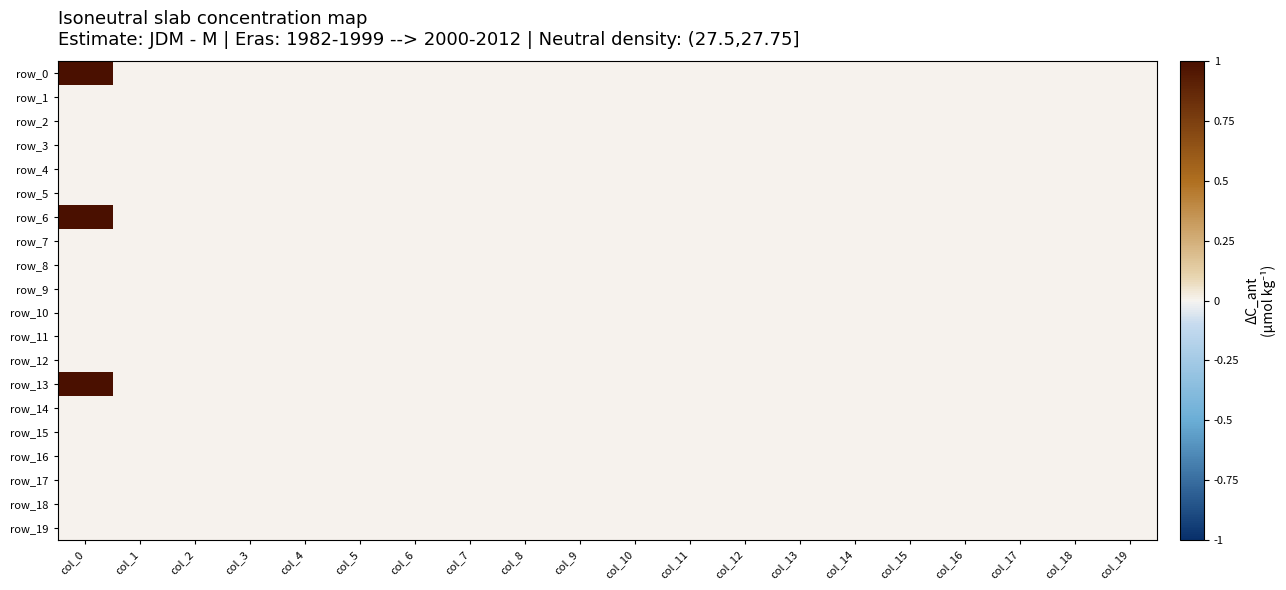

Reading right to left, list all the values displayed in this chart.

row_0: col_19=0	col_18=0	col_17=0	col_16=0	col_15=0	col_14=0	col_13=0	col_12=0	col_11=0	col_10=0	col_9=0	col_8=0	col_7=0	col_6=0	col_5=0	col_4=0	col_3=0	col_2=0	col_1=0	col_0=1
row_1: col_19=0	col_18=0	col_17=0	col_16=0	col_15=0	col_14=0	col_13=0	col_12=0	col_11=0	col_10=0	col_9=0	col_8=0	col_7=0	col_6=0	col_5=0	col_4=0	col_3=0	col_2=0	col_1=0	col_0=0
row_2: col_19=0	col_18=0	col_17=0	col_16=0	col_15=0	col_14=0	col_13=0	col_12=0	col_11=0	col_10=0	col_9=0	col_8=0	col_7=0	col_6=0	col_5=0	col_4=0	col_3=0	col_2=0	col_1=0	col_0=0
row_3: col_19=0	col_18=0	col_17=0	col_16=0	col_15=0	col_14=0	col_13=0	col_12=0	col_11=0	col_10=0	col_9=0	col_8=0	col_7=0	col_6=0	col_5=0	col_4=0	col_3=0	col_2=0	col_1=0	col_0=0
row_4: col_19=0	col_18=0	col_17=0	col_16=0	col_15=0	col_14=0	col_13=0	col_12=0	col_11=0	col_10=0	col_9=0	col_8=0	col_7=0	col_6=0	col_5=0	col_4=0	col_3=0	col_2=0	col_1=0	col_0=0
row_5: col_19=0	col_18=0	col_17=0	col_16=0	col_15=0	col_14=0	col_13=0	col_12=0	col_11=0	col_10=0	col_9=0	col_8=0	col_7=0	col_6=0	col_5=0	col_4=0	col_3=0	col_2=0	col_1=0	col_0=0
row_6: col_19=0	col_18=0	col_17=0	col_16=0	col_15=0	col_14=0	col_13=0	col_12=0	col_11=0	col_10=0	col_9=0	col_8=0	col_7=0	col_6=0	col_5=0	col_4=0	col_3=0	col_2=0	col_1=0	col_0=1
row_7: col_19=0	col_18=0	col_17=0	col_16=0	col_15=0	col_14=0	col_13=0	col_12=0	col_11=0	col_10=0	col_9=0	col_8=0	col_7=0	col_6=0	col_5=0	col_4=0	col_3=0	col_2=0	col_1=0	col_0=0
row_8: col_19=0	col_18=0	col_17=0	col_16=0	col_15=0	col_14=0	col_13=0	col_12=0	col_11=0	col_10=0	col_9=0	col_8=0	col_7=0	col_6=0	col_5=0	col_4=0	col_3=0	col_2=0	col_1=0	col_0=0
row_9: col_19=0	col_18=0	col_17=0	col_16=0	col_15=0	col_14=0	col_13=0	col_12=0	col_11=0	col_10=0	col_9=0	col_8=0	col_7=0	col_6=0	col_5=0	col_4=0	col_3=0	col_2=0	col_1=0	col_0=0
row_10: col_19=0	col_18=0	col_17=0	col_16=0	col_15=0	col_14=0	col_13=0	col_12=0	col_11=0	col_10=0	col_9=0	col_8=0	col_7=0	col_6=0	col_5=0	col_4=0	col_3=0	col_2=0	col_1=0	col_0=0
row_11: col_19=0	col_18=0	col_17=0	col_16=0	col_15=0	col_14=0	col_13=0	col_12=0	col_11=0	col_10=0	col_9=0	col_8=0	col_7=0	col_6=0	col_5=0	col_4=0	col_3=0	col_2=0	col_1=0	col_0=0
row_12: col_19=0	col_18=0	col_17=0	col_16=0	col_15=0	col_14=0	col_13=0	col_12=0	col_11=0	col_10=0	col_9=0	col_8=0	col_7=0	col_6=0	col_5=0	col_4=0	col_3=0	col_2=0	col_1=0	col_0=0
row_13: col_19=0	col_18=0	col_17=0	col_16=0	col_15=0	col_14=0	col_13=0	col_12=0	col_11=0	col_10=0	col_9=0	col_8=0	col_7=0	col_6=0	col_5=0	col_4=0	col_3=0	col_2=0	col_1=0	col_0=1
row_14: col_19=0	col_18=0	col_17=0	col_16=0	col_15=0	col_14=0	col_13=0	col_12=0	col_11=0	col_10=0	col_9=0	col_8=0	col_7=0	col_6=0	col_5=0	col_4=0	col_3=0	col_2=0	col_1=0	col_0=0
row_15: col_19=0	col_18=0	col_17=0	col_16=0	col_15=0	col_14=0	col_13=0	col_12=0	col_11=0	col_10=0	col_9=0	col_8=0	col_7=0	col_6=0	col_5=0	col_4=0	col_3=0	col_2=0	col_1=0	col_0=0
row_16: col_19=0	col_18=0	col_17=0	col_16=0	col_15=0	col_14=0	col_13=0	col_12=0	col_11=0	col_10=0	col_9=0	col_8=0	col_7=0	col_6=0	col_5=0	col_4=0	col_3=0	col_2=0	col_1=0	col_0=0
row_17: col_19=0	col_18=0	col_17=0	col_16=0	col_15=0	col_14=0	col_13=0	col_12=0	col_11=0	col_10=0	col_9=0	col_8=0	col_7=0	col_6=0	col_5=0	col_4=0	col_3=0	col_2=0	col_1=0	col_0=0
row_18: col_19=0	col_18=0	col_17=0	col_16=0	col_15=0	col_14=0	col_13=0	col_12=0	col_11=0	col_10=0	col_9=0	col_8=0	col_7=0	col_6=0	col_5=0	col_4=0	col_3=0	col_2=0	col_1=0	col_0=0
row_19: col_19=0	col_18=0	col_17=0	col_16=0	col_15=0	col_14=0	col_13=0	col_12=0	col_11=0	col_10=0	col_9=0	col_8=0	col_7=0	col_6=0	col_5=0	col_4=0	col_3=0	col_2=0	col_1=0	col_0=0